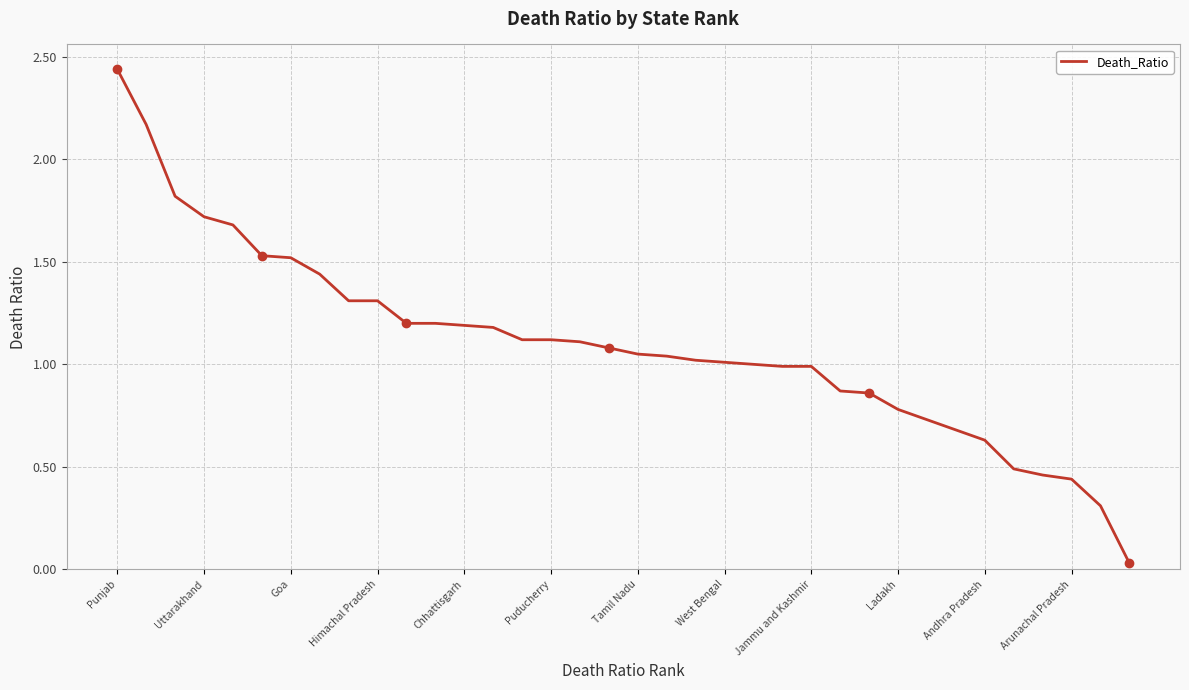

Does the chart display data point markers on the line(s)?

No